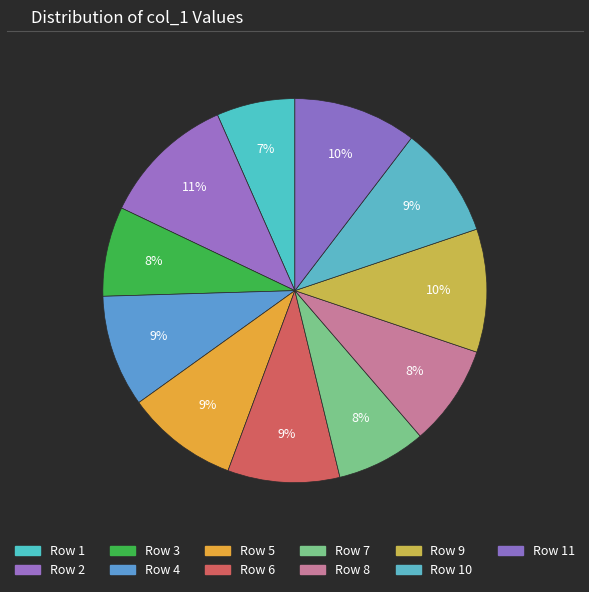

Count the number of slices in the pie.

11